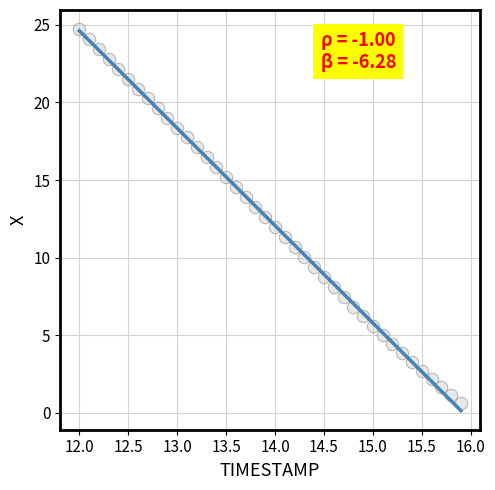

What is the range of X values (max minus min)?

3.9